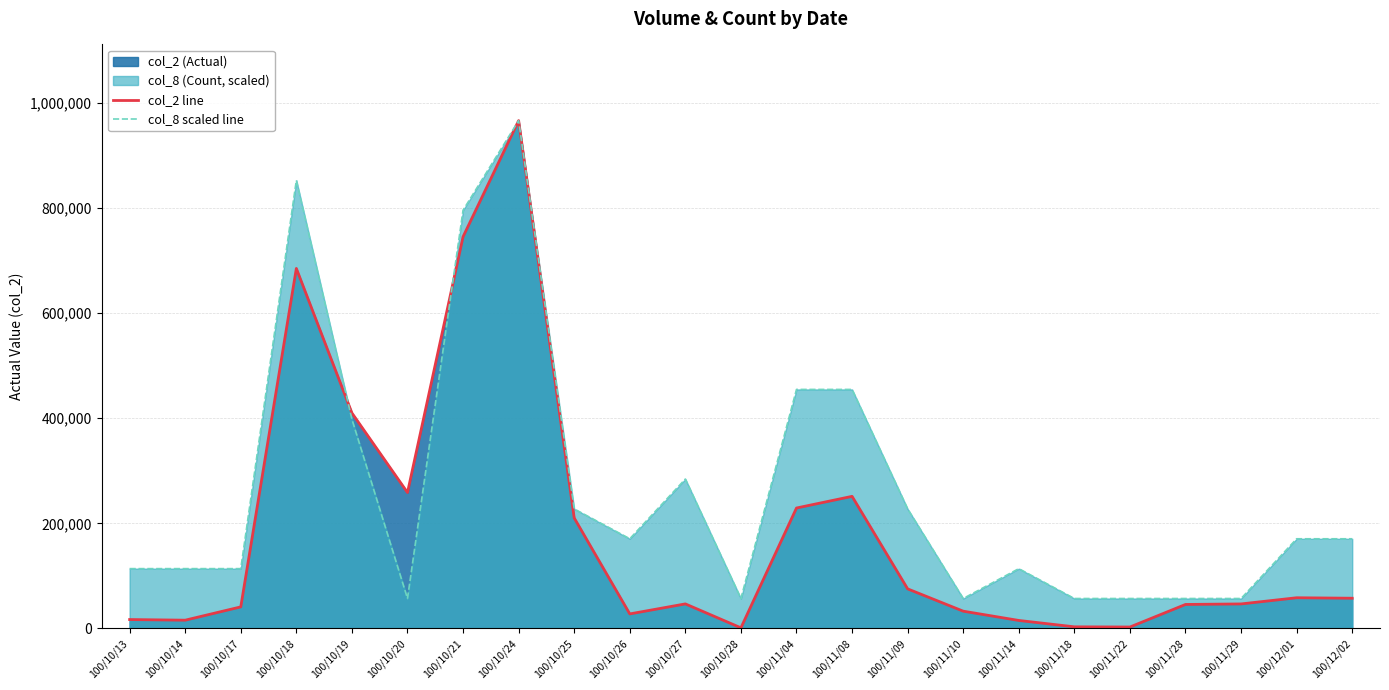

What is the difference between the col_8 scaled line values at 100/10/28 and 100/10/26?

113702.4